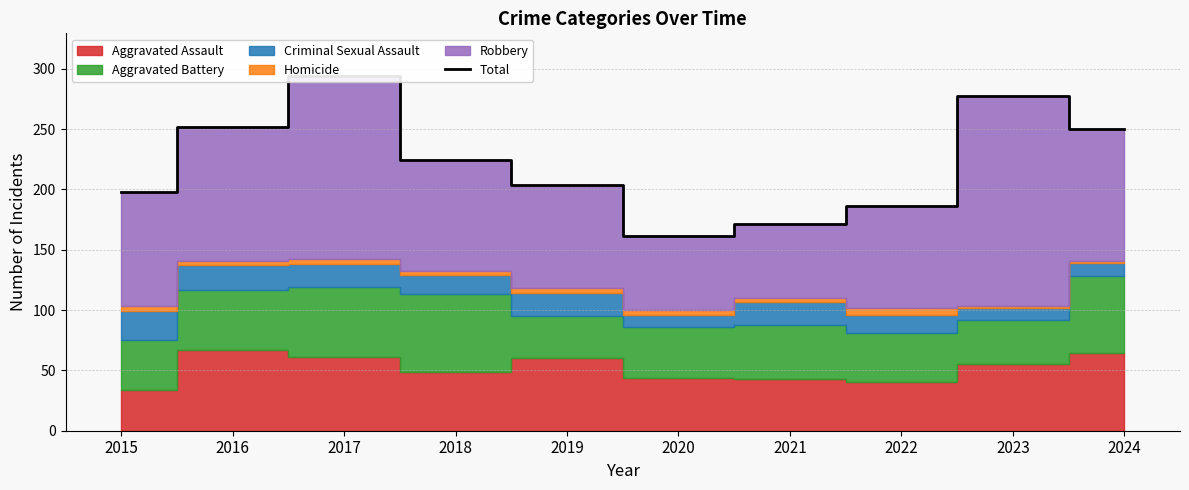

At which label does the data first exceed 224?

2016